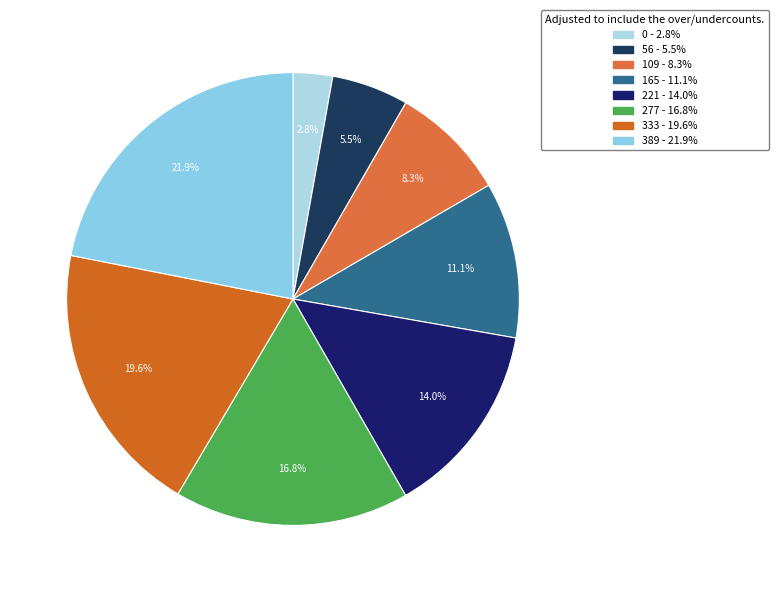

To the nearest percent, what is the difference between the largest and smallest slice percentages?

19%